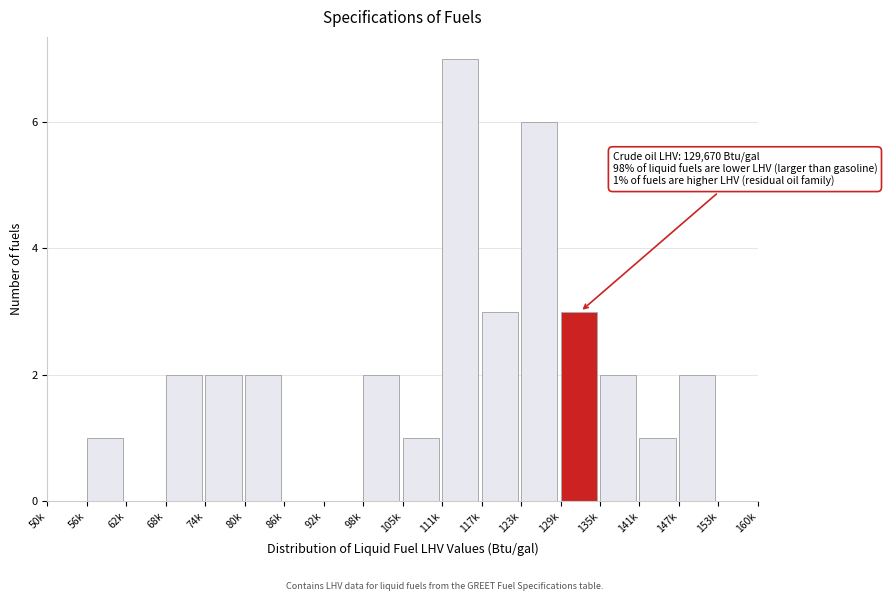

Reading right to left, transcribe all the data shown in this chart.

153k=0	147k=2	141k=1	135k=2	129k=3	123k=6	117k=3	111k=7	105k=1	98k=2	92k=0	86k=0	80k=2	74k=2	68k=2	62k=0	56k=1	50k=0